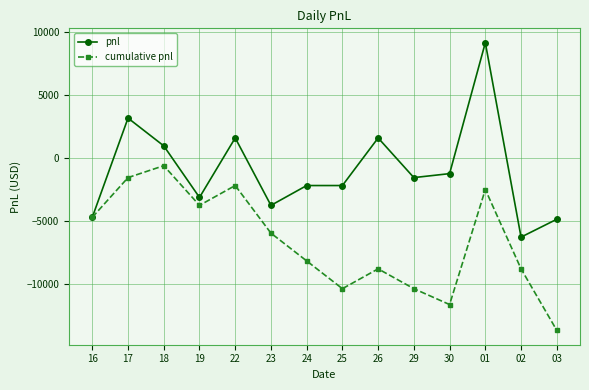

What is the label of the 2nd point from the right?

02